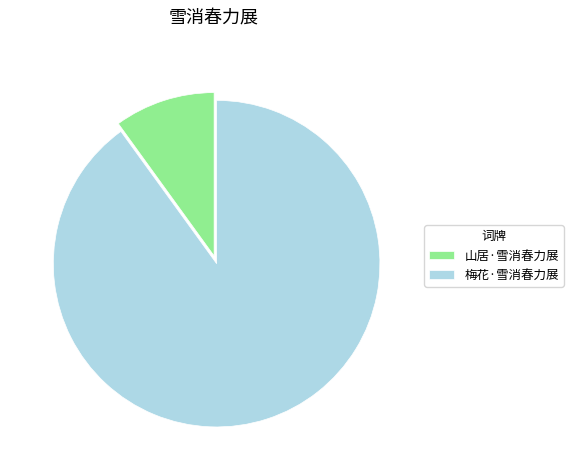

Is the sum of 梅花·雪消春力展 and 山居·雪消春力展 greater than half?

Yes